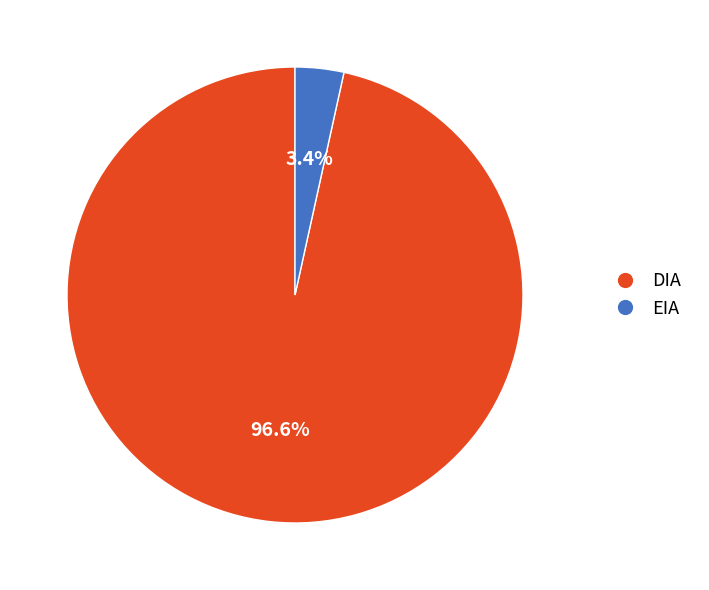

To the nearest percent, what percentage of the pie is DIA?

97%